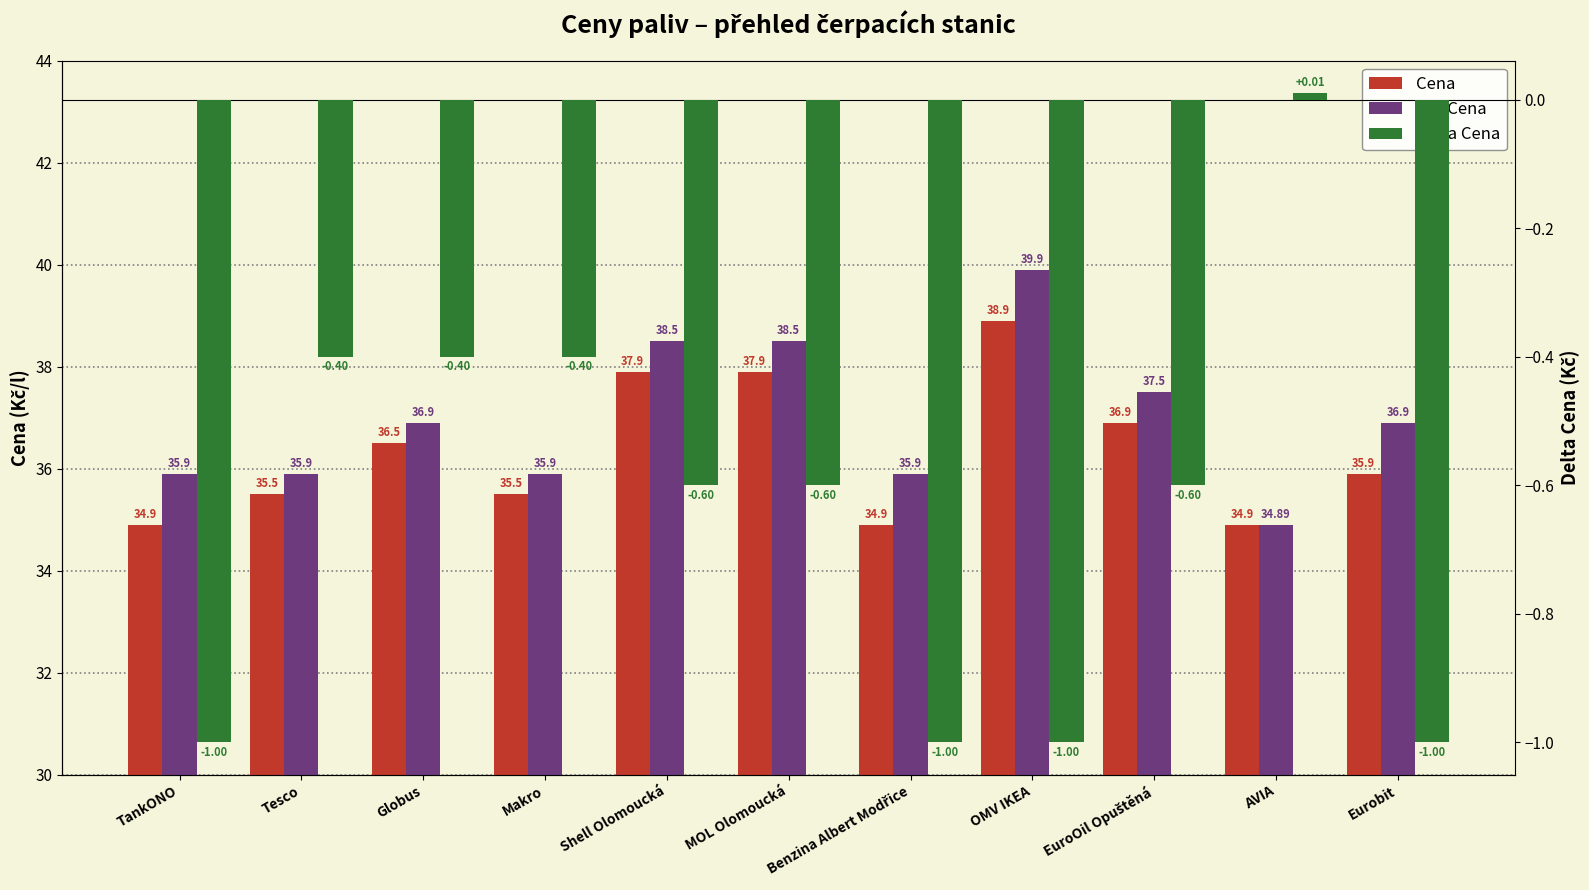

Are the bars horizontal?

No